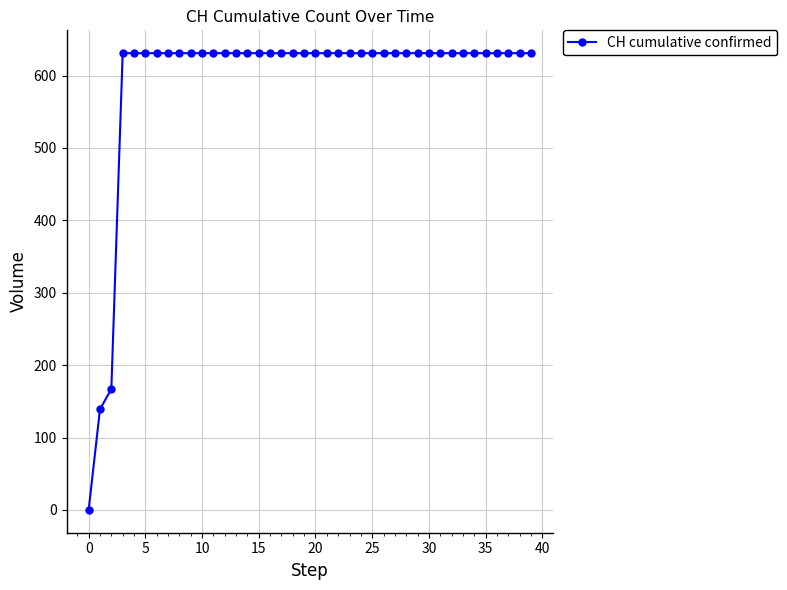

What is the sum of all values?

23653